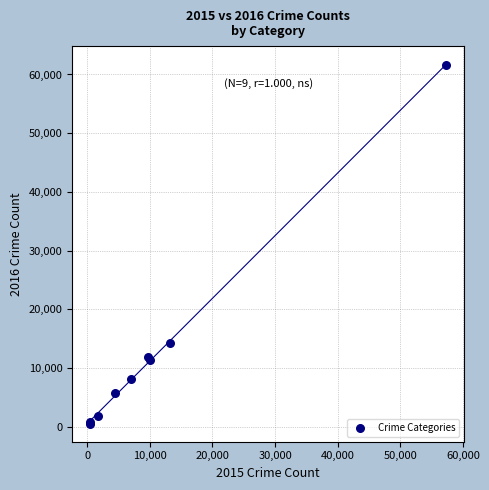

What Y value in the scatter plot is closest to 31069?

14289